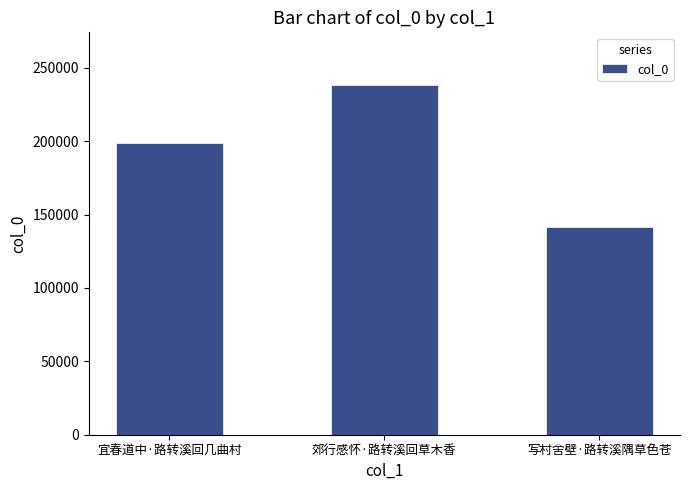

Rank the categories by value from lowest to highest.

写村舍壁·路转溪隅草色苍, 宜春道中·路转溪回几曲村, 郊行感怀·路转溪回草木香